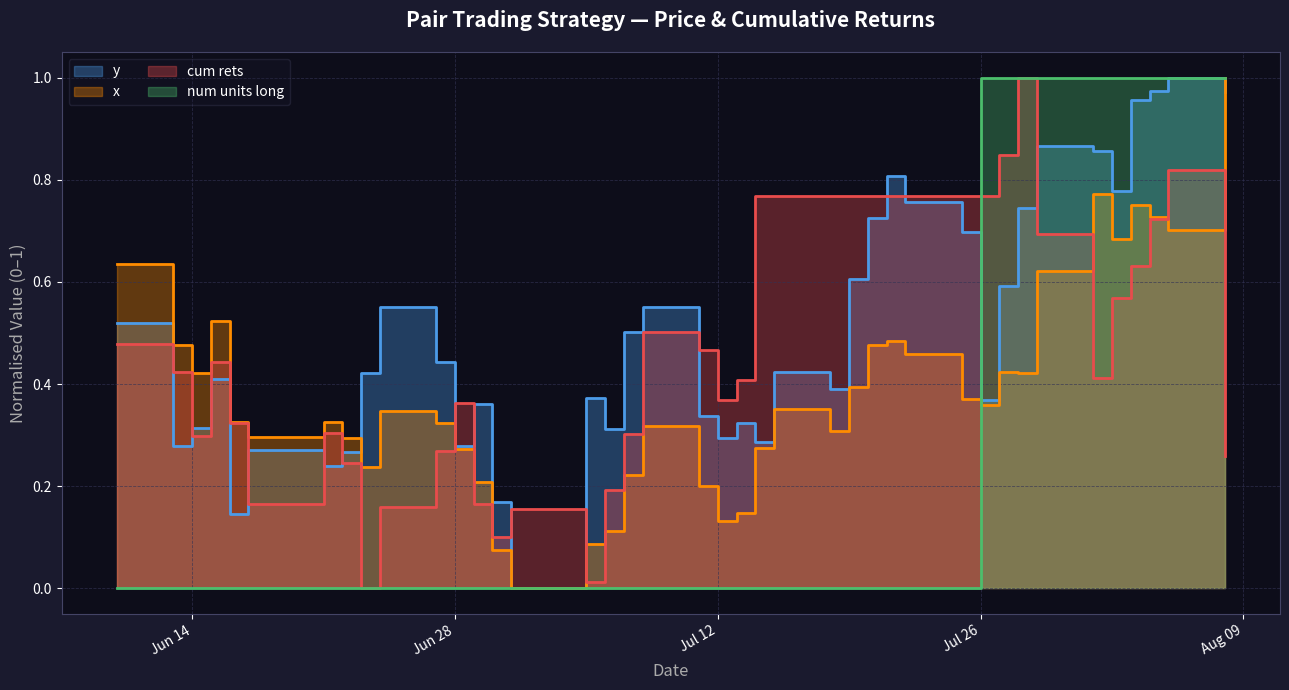

How many num units long values are between 0 and 1?

40